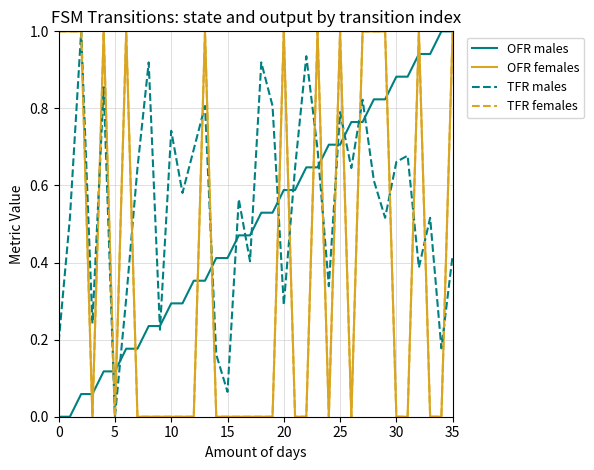

Is this an area chart (filled region under the line)?

No